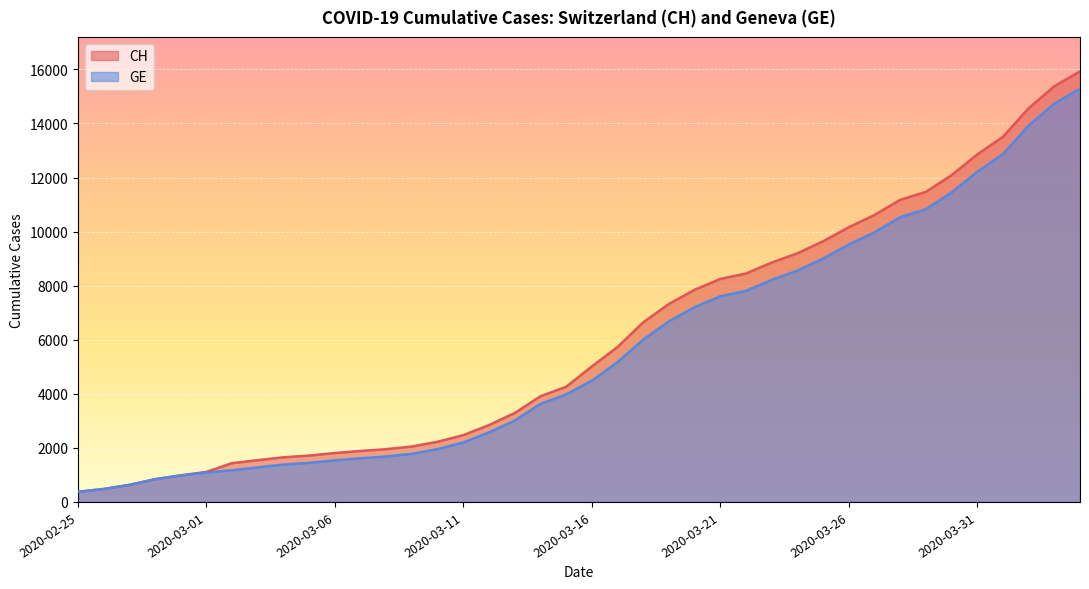

Which category has the highest value in the CH series?

2020-04-04